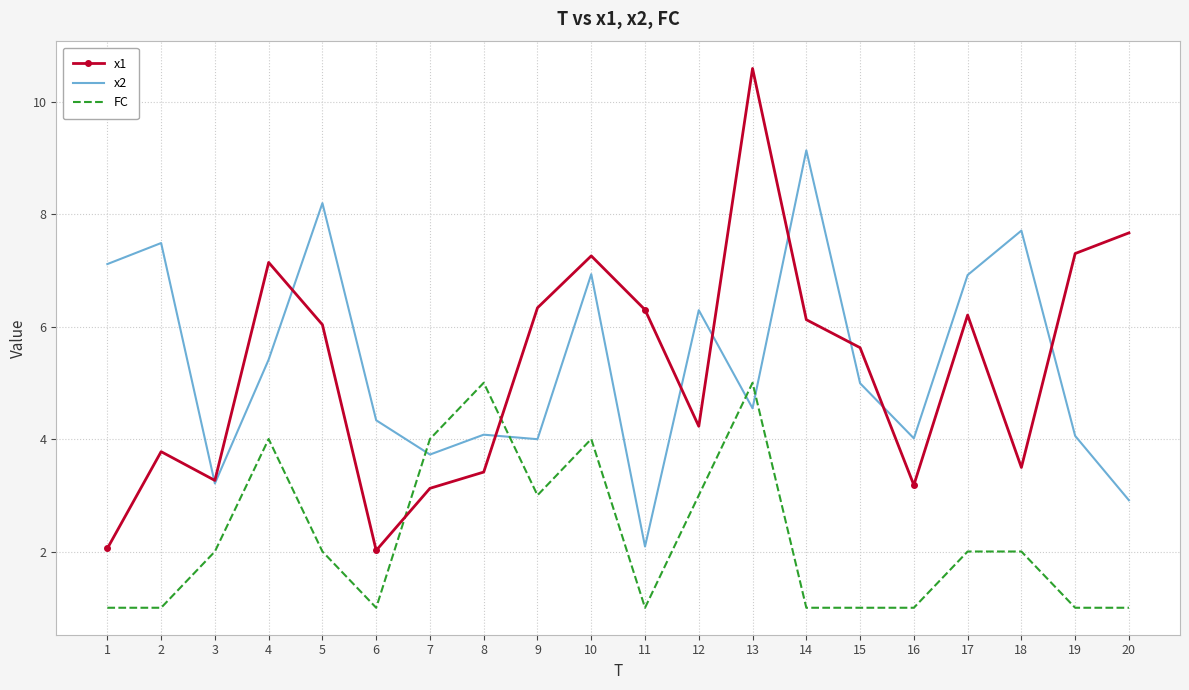

What is the smallest value displayed?

1.0